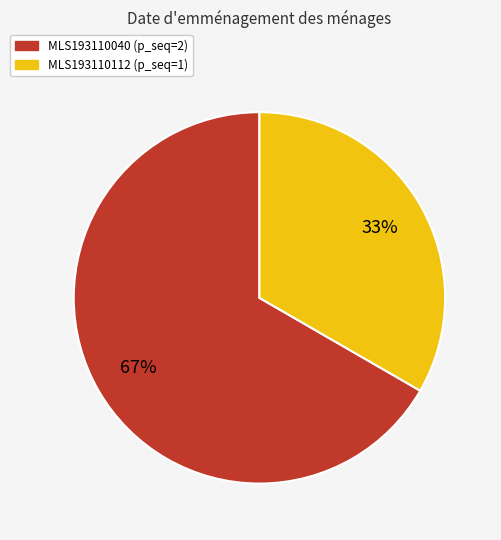

Rank the categories by value from lowest to highest.

MLS193110112, MLS193110040